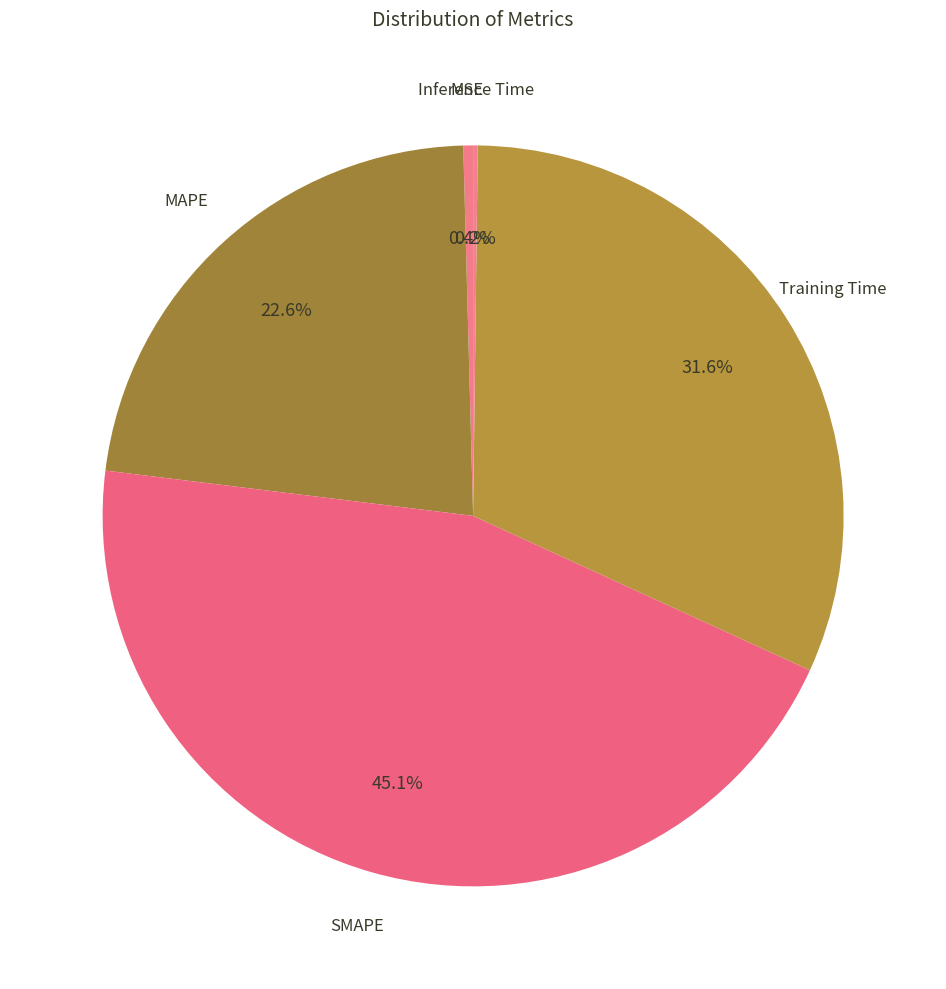

Does any single category account for the majority?

No